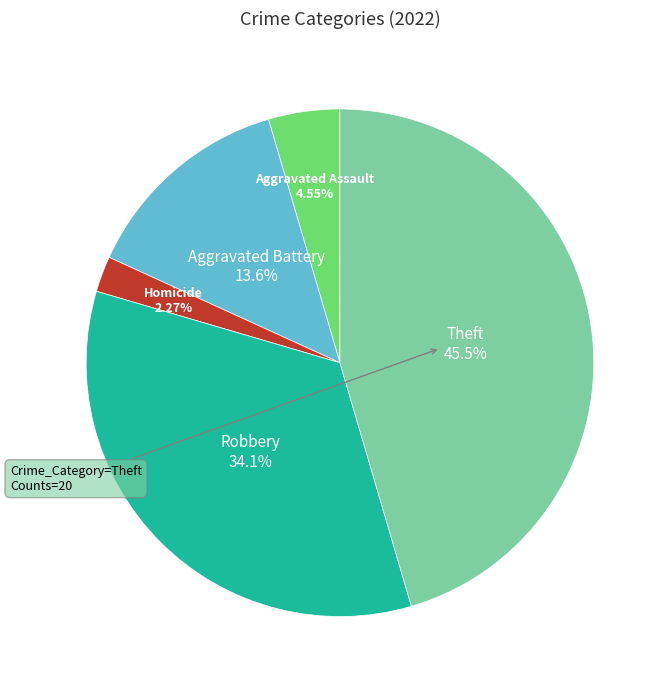

Is there a majority slice in this chart?

No